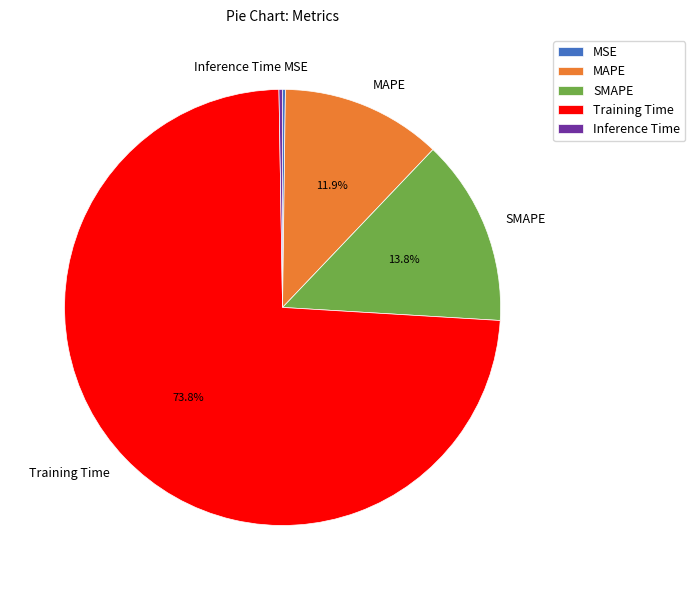

To the nearest percent, what is the average slice percentage?

20%